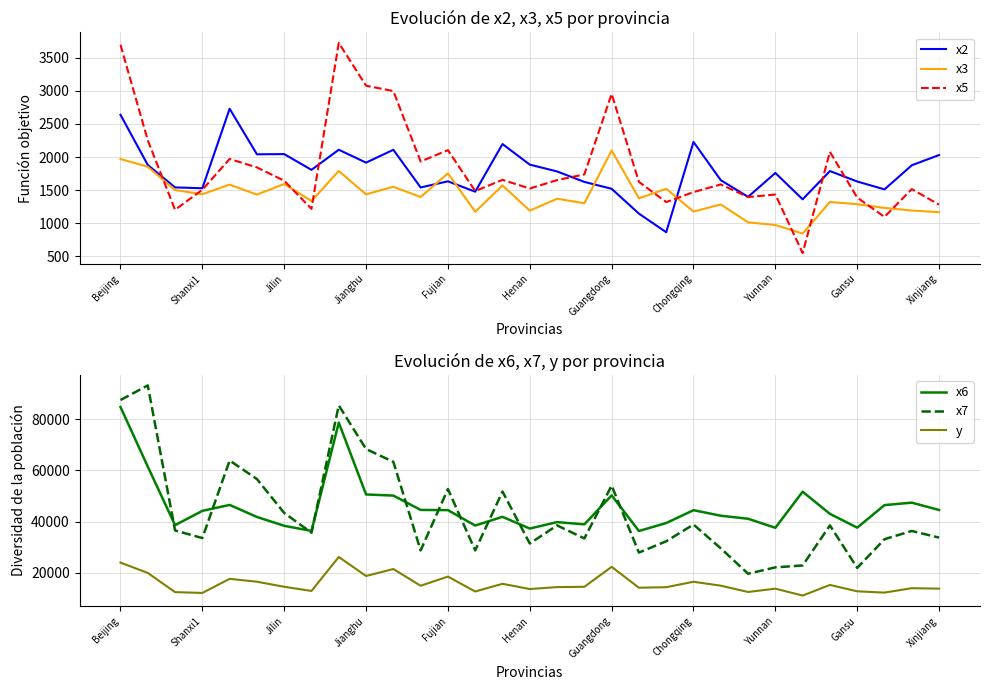

What is the maximum value for x5?

3724